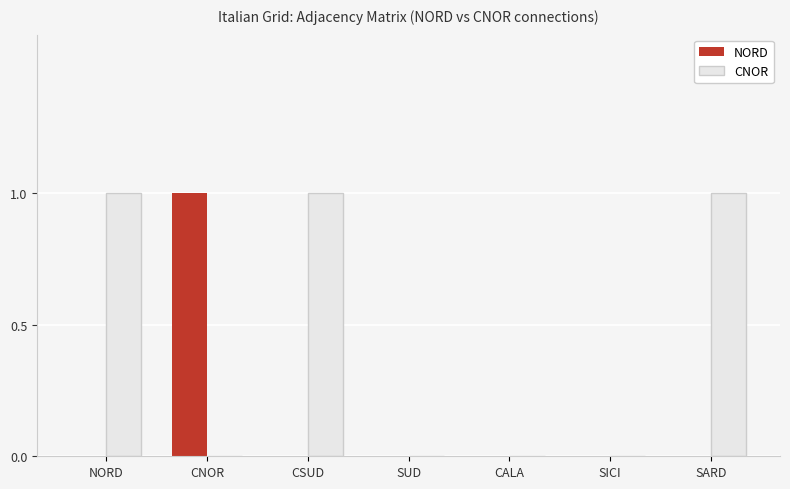

At which label does NORD reach its peak?

CNOR